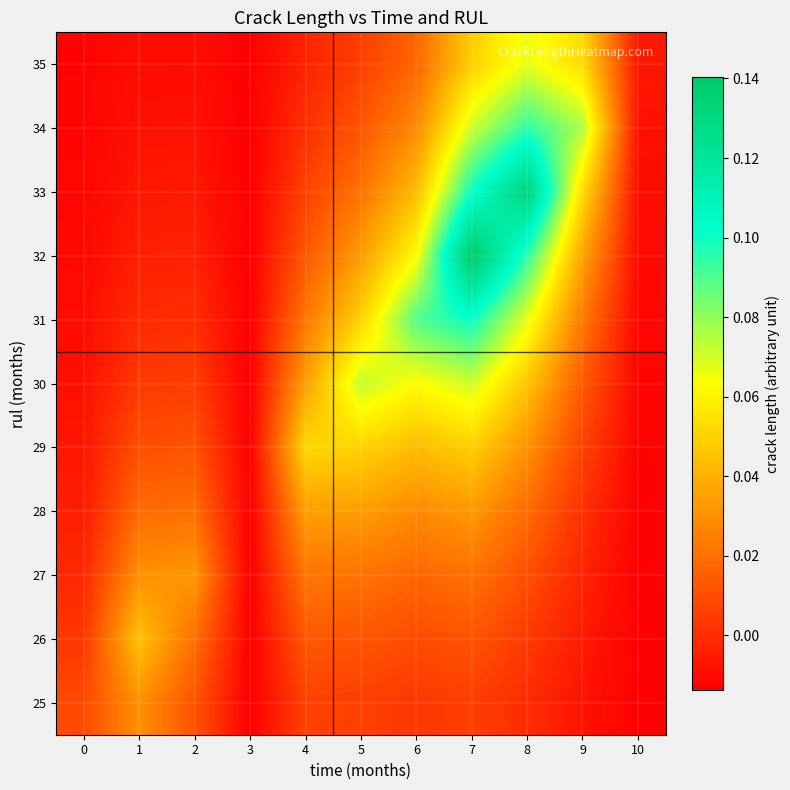

At which category does the chart reach its minimum across all series?

3